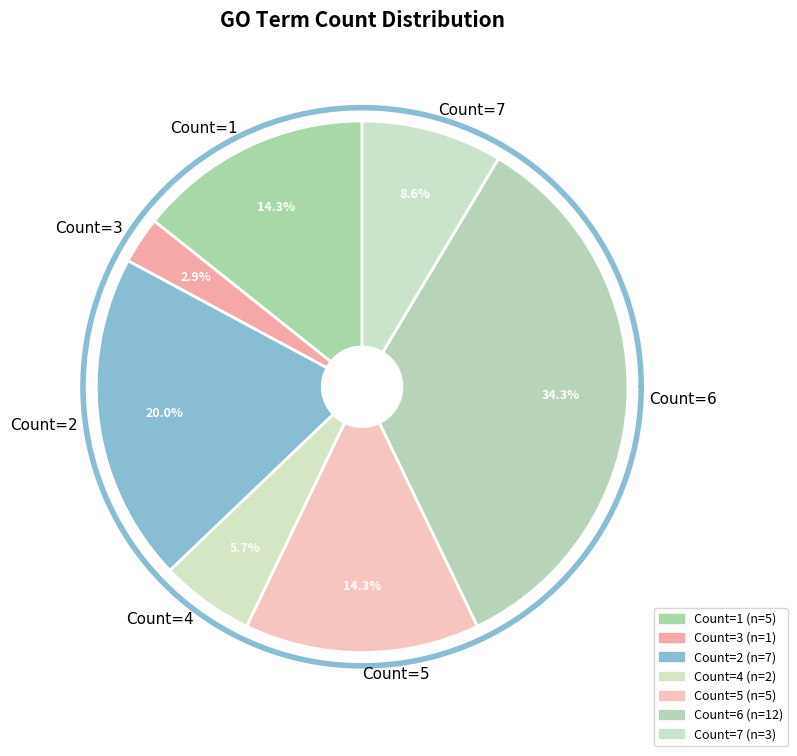

To the nearest percent, what is the difference between the Count=6 and Count=2 slice percentages?

14%